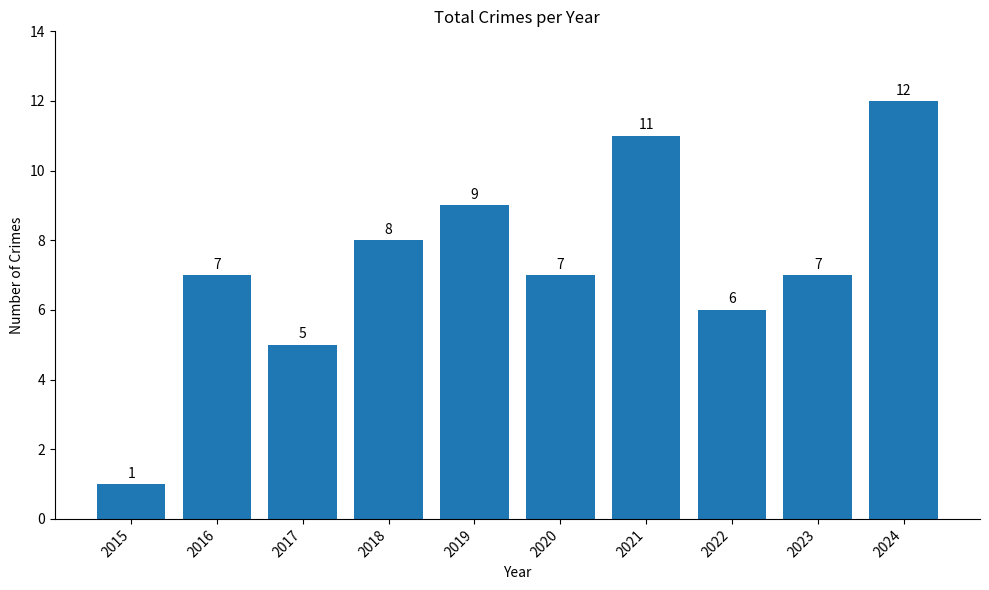

How many values are below 7?

3